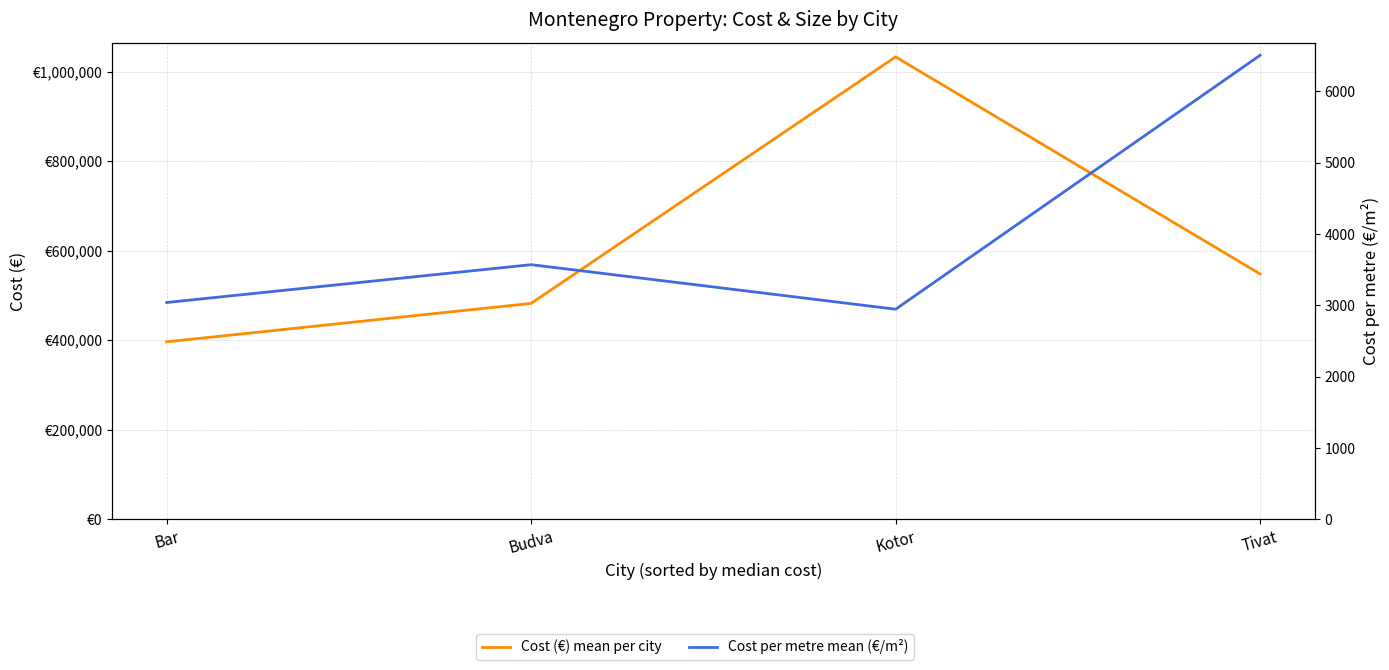

What is the difference between the Cost per meter_mean values at Bar and Budva?

530.5